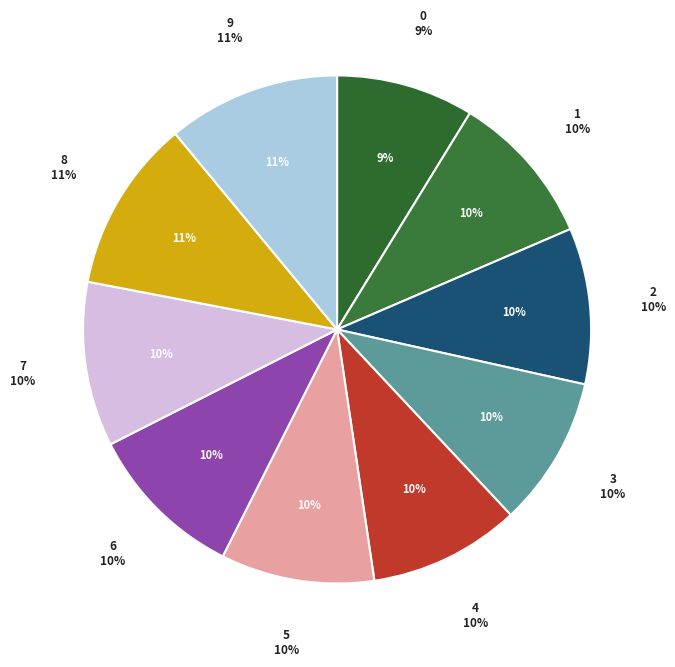

To the nearest percent, what portion does 3 represent?

10%